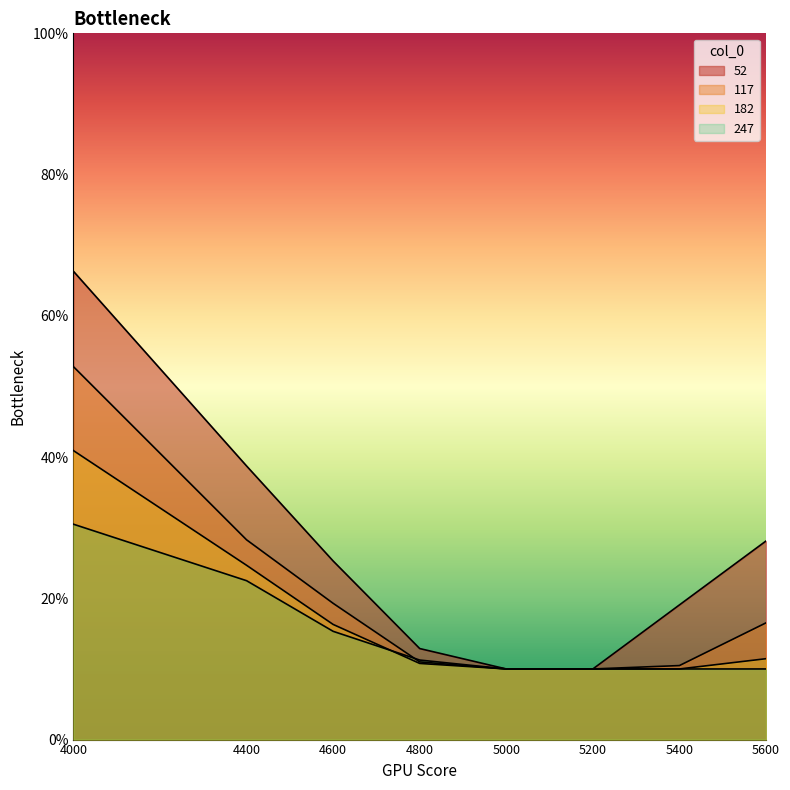

How many lines are shown in the chart?

4